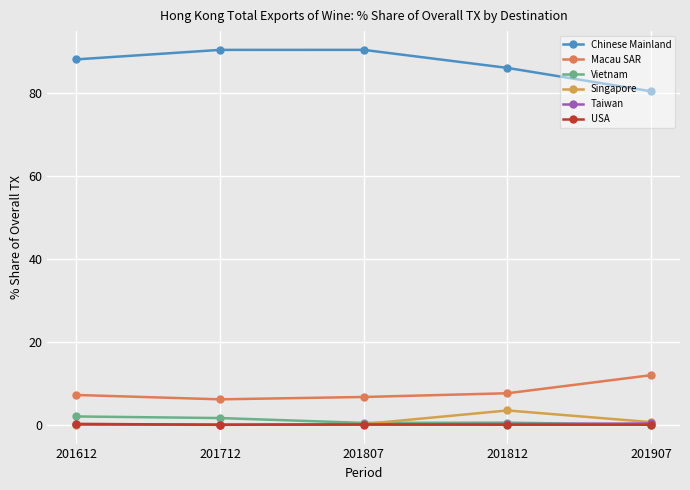

What is the sum of all Macau SAR values?

40.4